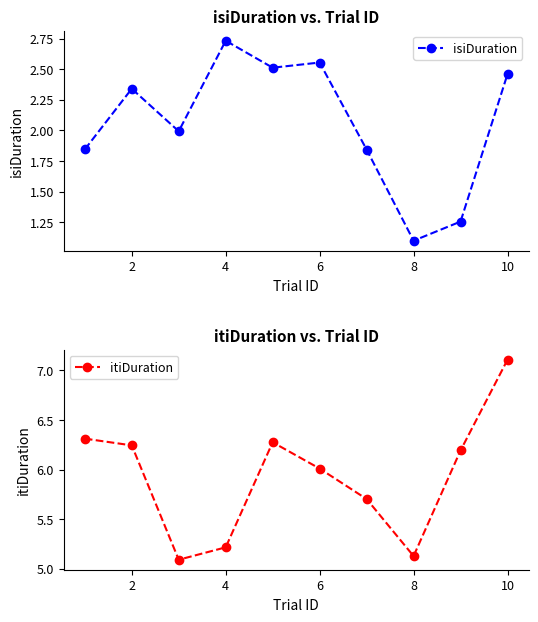

How many interior local peaks does the isiDuration series have?

3